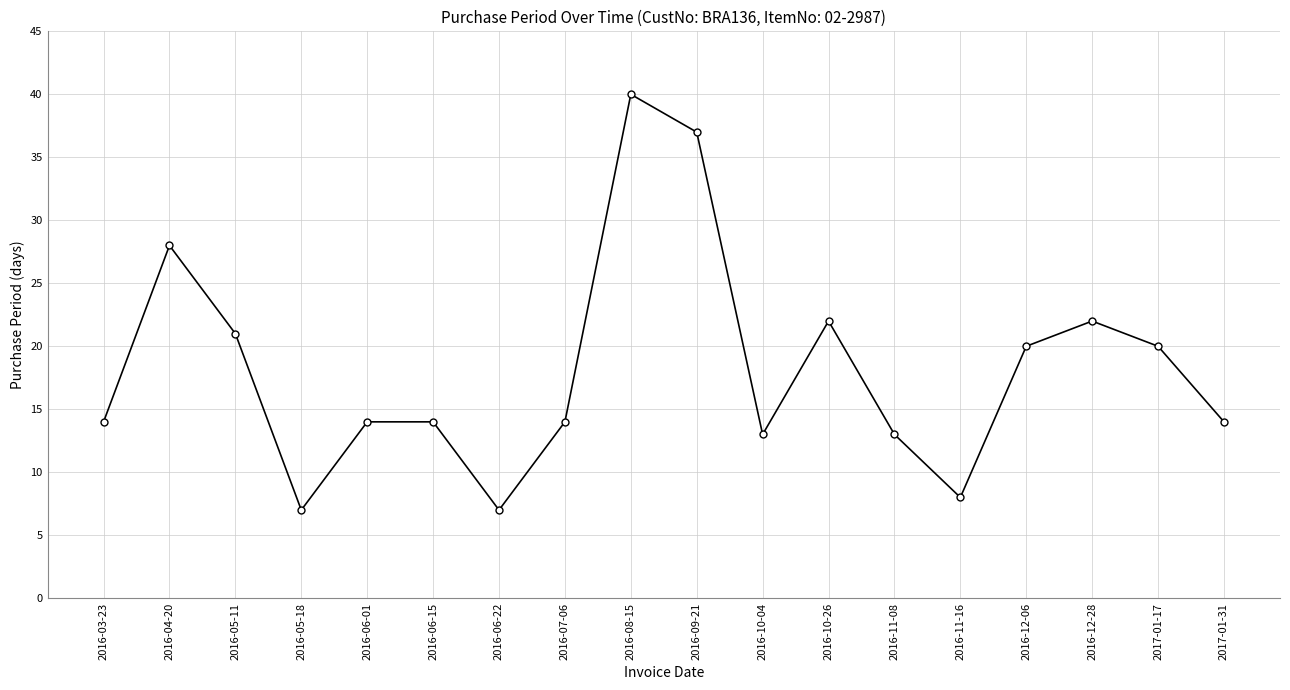

What is the ratio of the value at 2016-10-04 to the value at 2016-06-22?

1.9